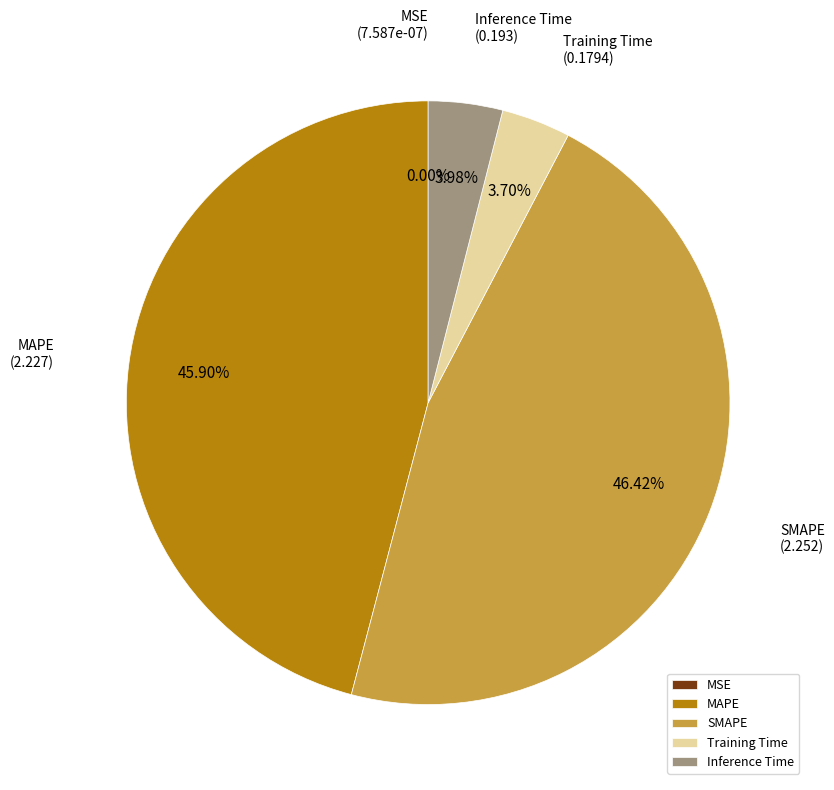

Which slice is the largest?

SMAPE